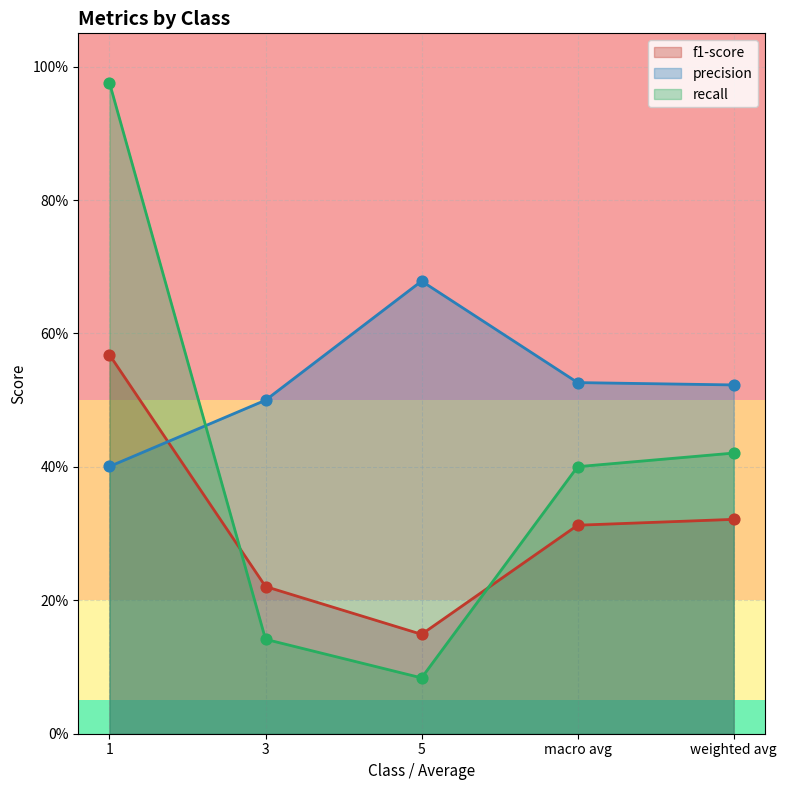

At how many categories does at least one series exceed 0?

5